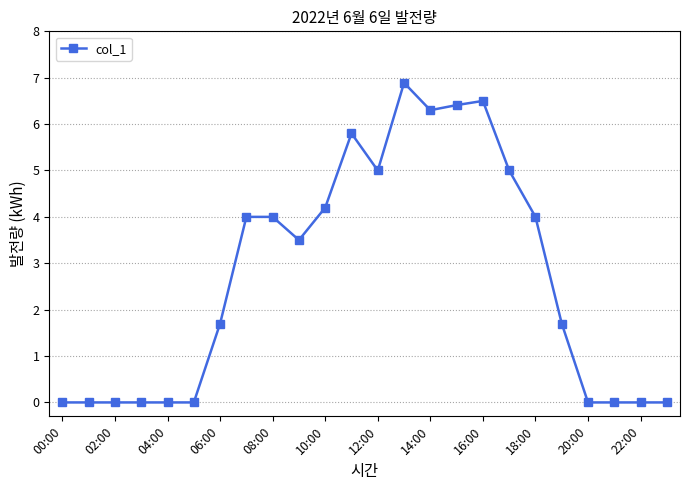

What is the average value?

2.7